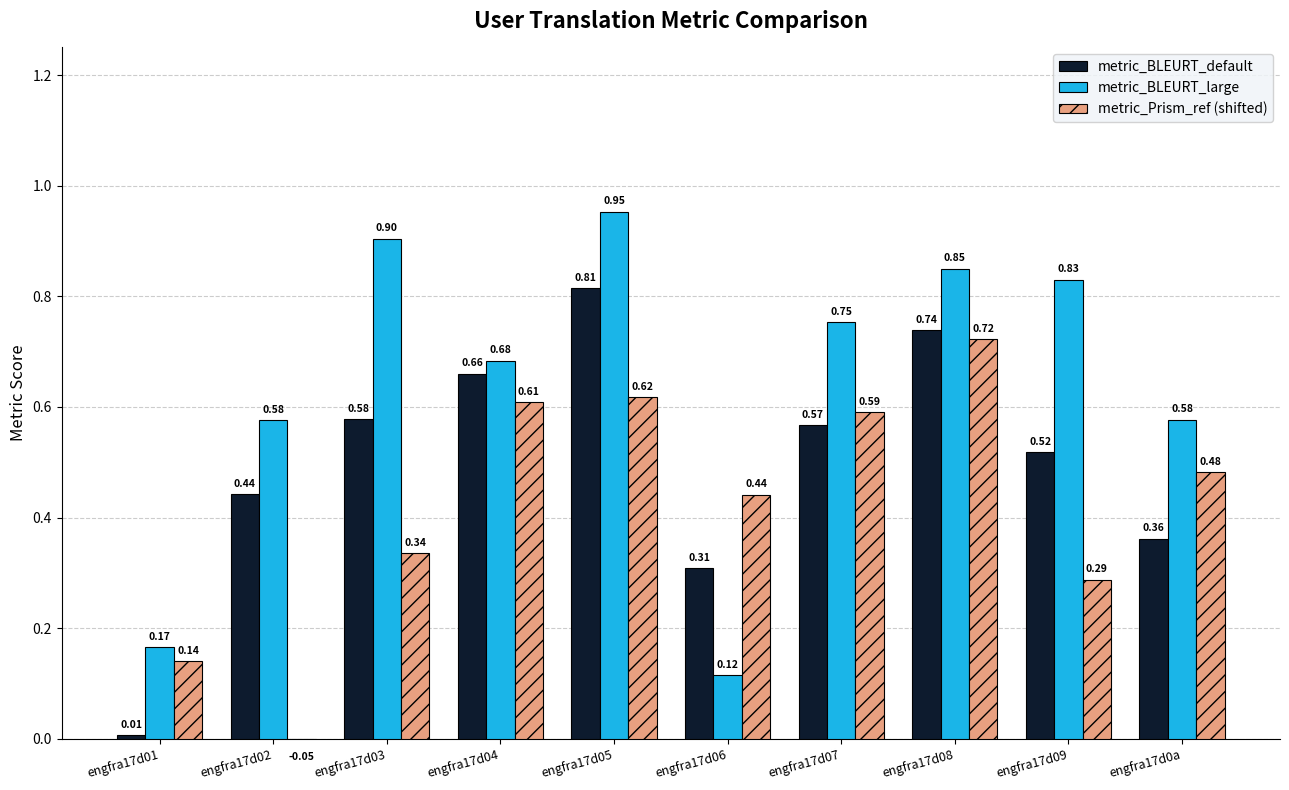

What is the label of the 3rd bar from the left?

engfra17d03